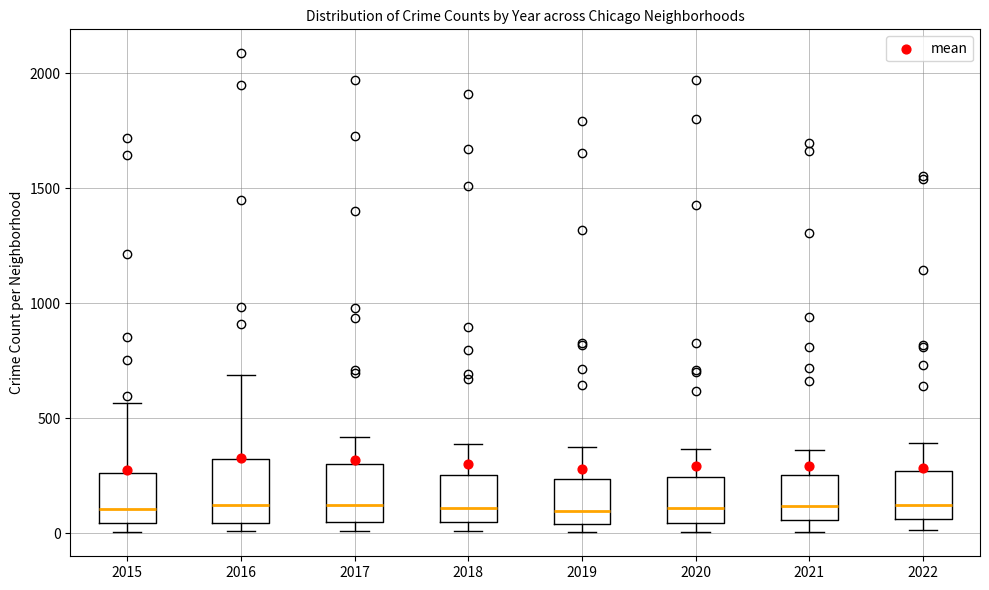

Reading left to right, transcribe this box plot: for each box, give where its median line is, the range the box spans, and where its two whiskers end, as read against the y-axis. The values are not printed on the chart, so give them approximately, as read against the axis.

2015: median 100, box 50 to 250, whiskers 0 to 550
2016: median 150, box 50 to 300, whiskers 0 to 700
2017: median 100, box 50 to 300, whiskers 0 to 400
2018: median 100, box 50 to 250, whiskers 0 to 400
2019: median 100, box 50 to 250, whiskers 0 to 400
2020: median 100, box 50 to 250, whiskers 0 to 350
2021: median 100, box 50 to 250, whiskers 0 to 350
2022: median 150, box 50 to 250, whiskers 0 to 400